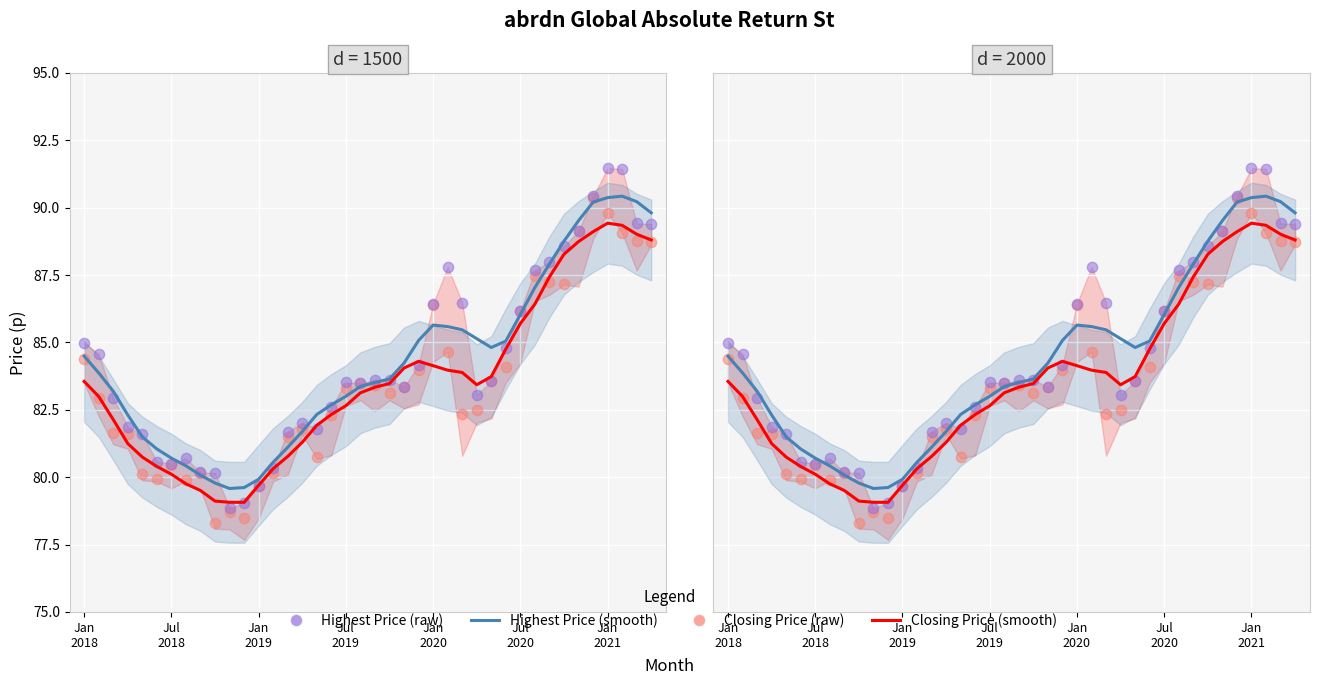

Which series has the widest spread of Y values?

Highest Price (raw)